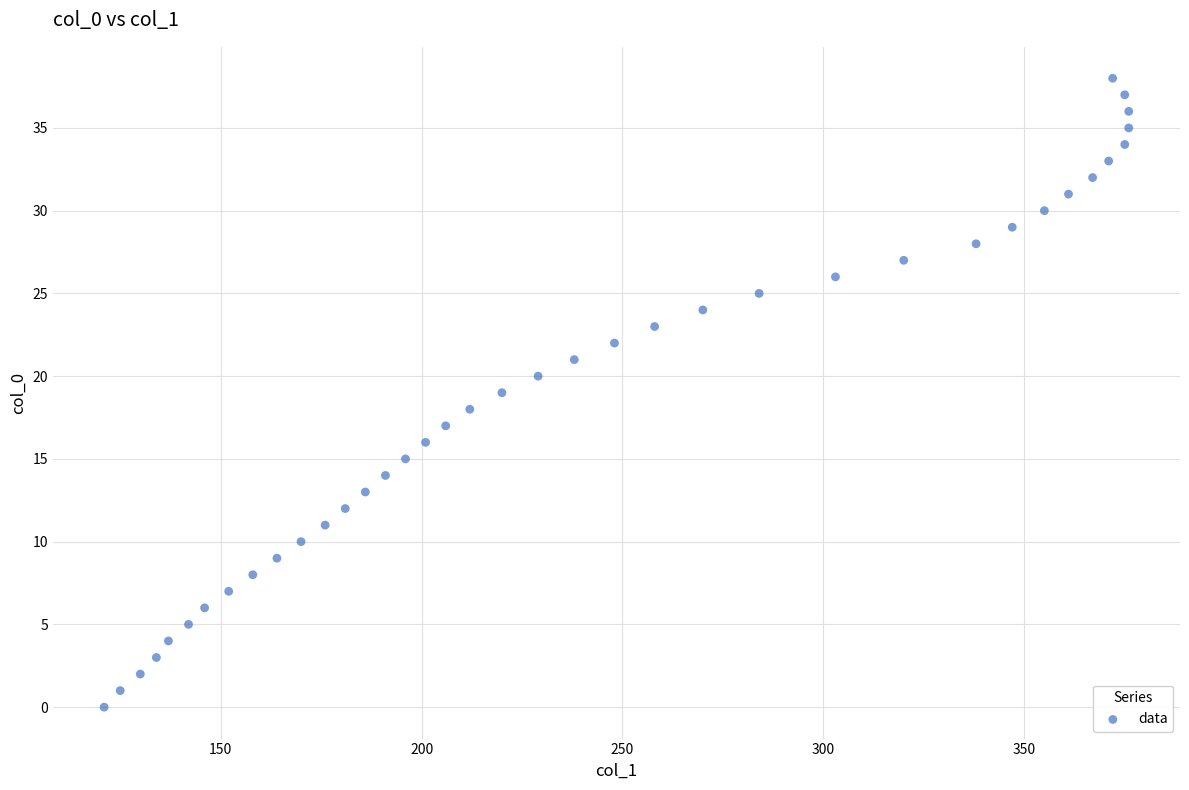

What is the range of Y values (max minus min)?

38